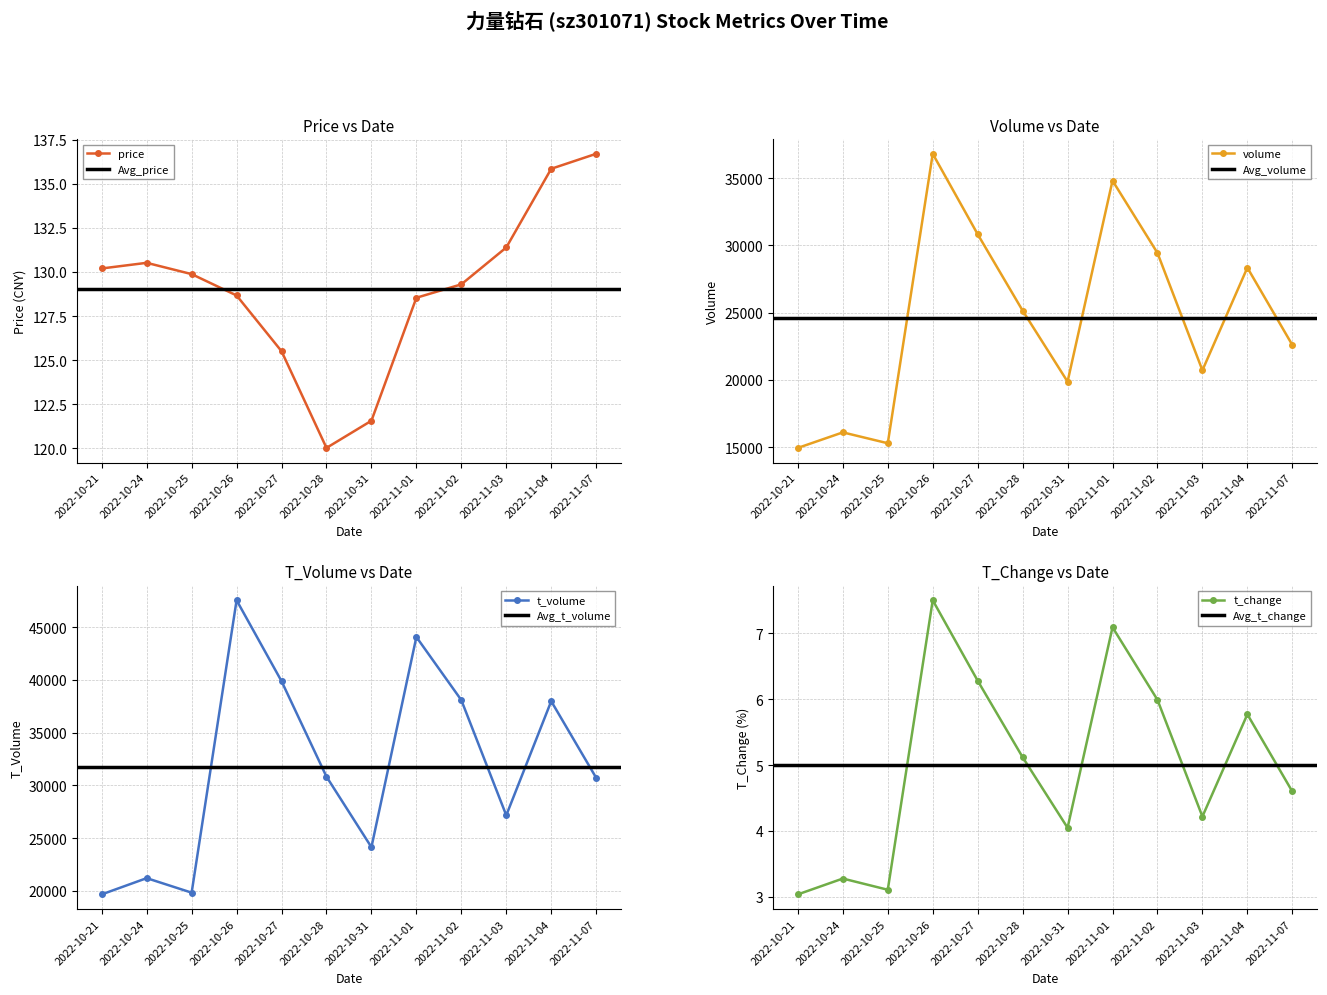

List the series in order of their peak value, lowest first.

t_change, price, volume, t_volume